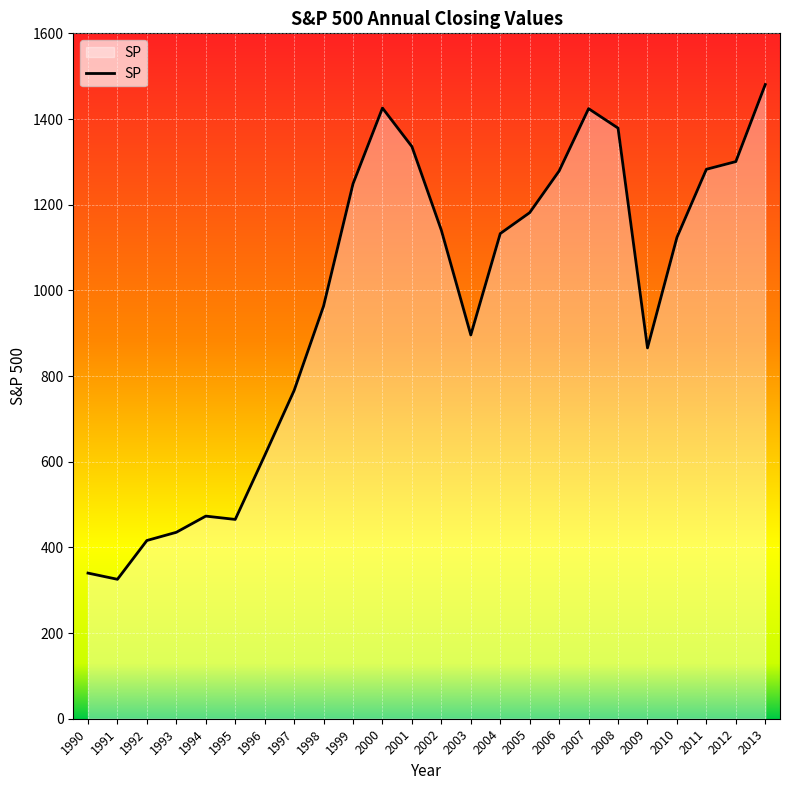

What value does the data have at 1993?

435.2